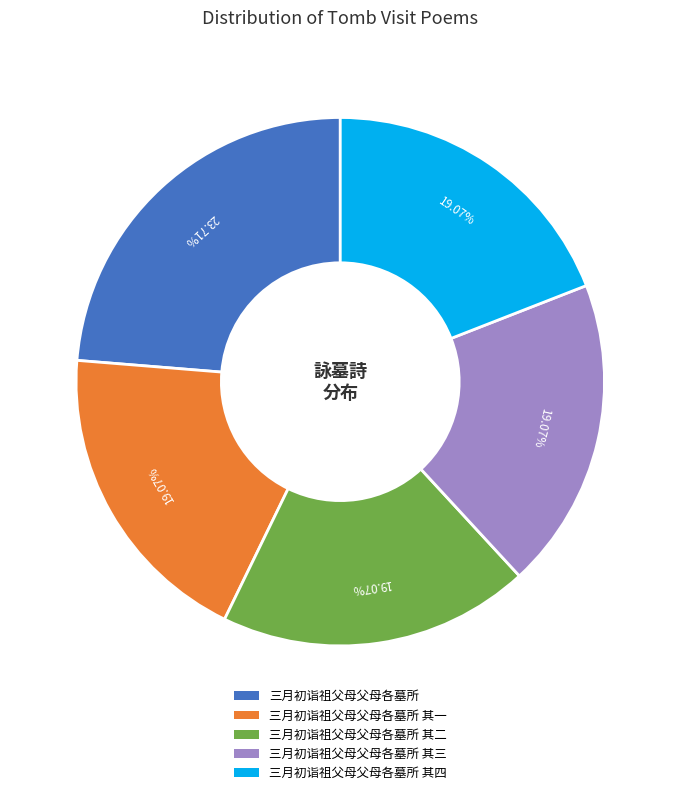

Is there a majority slice in this chart?

No